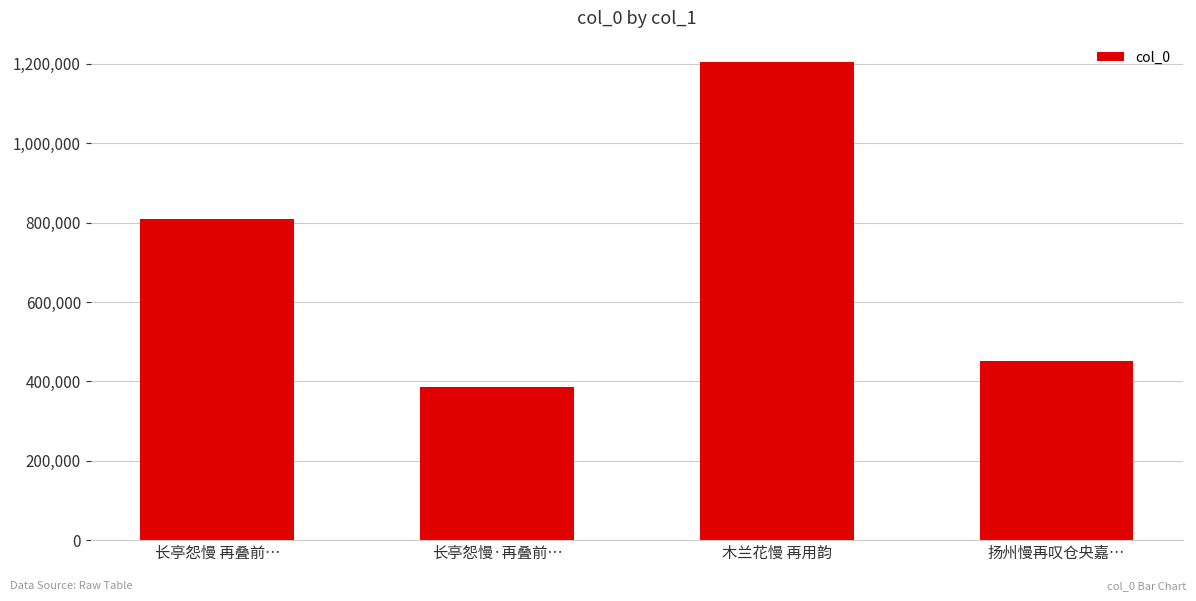

What is the change in value from 长亭怨慢 再叠前… to 扬州慢再叹仓央嘉…?

-359493